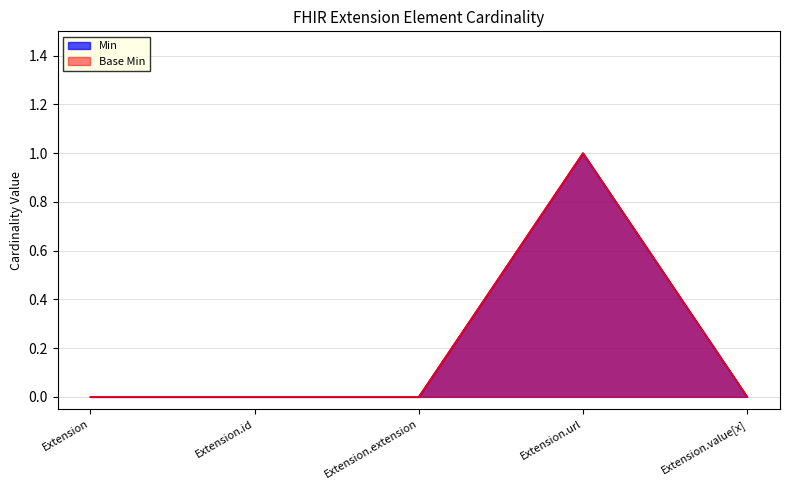

Where is the first local maximum for Base Min?

Extension.url